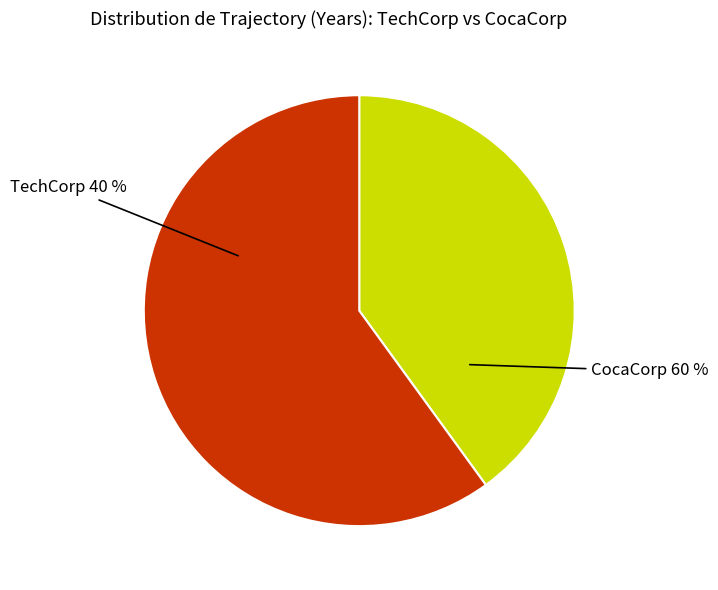

True or false: CocaCorp accounts for 67% of the total.

False